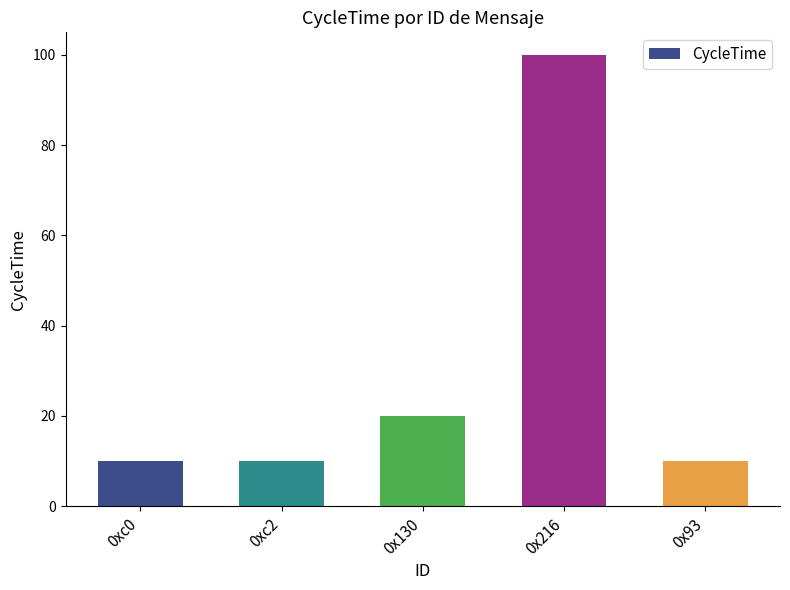

How many bars are there in total?

5